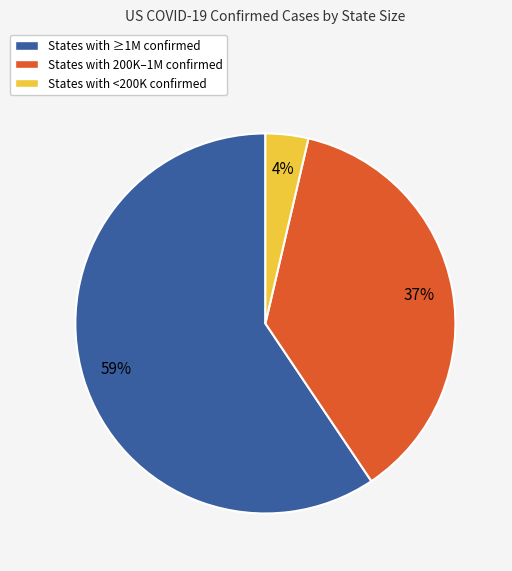

How many slices are in this pie chart?

3